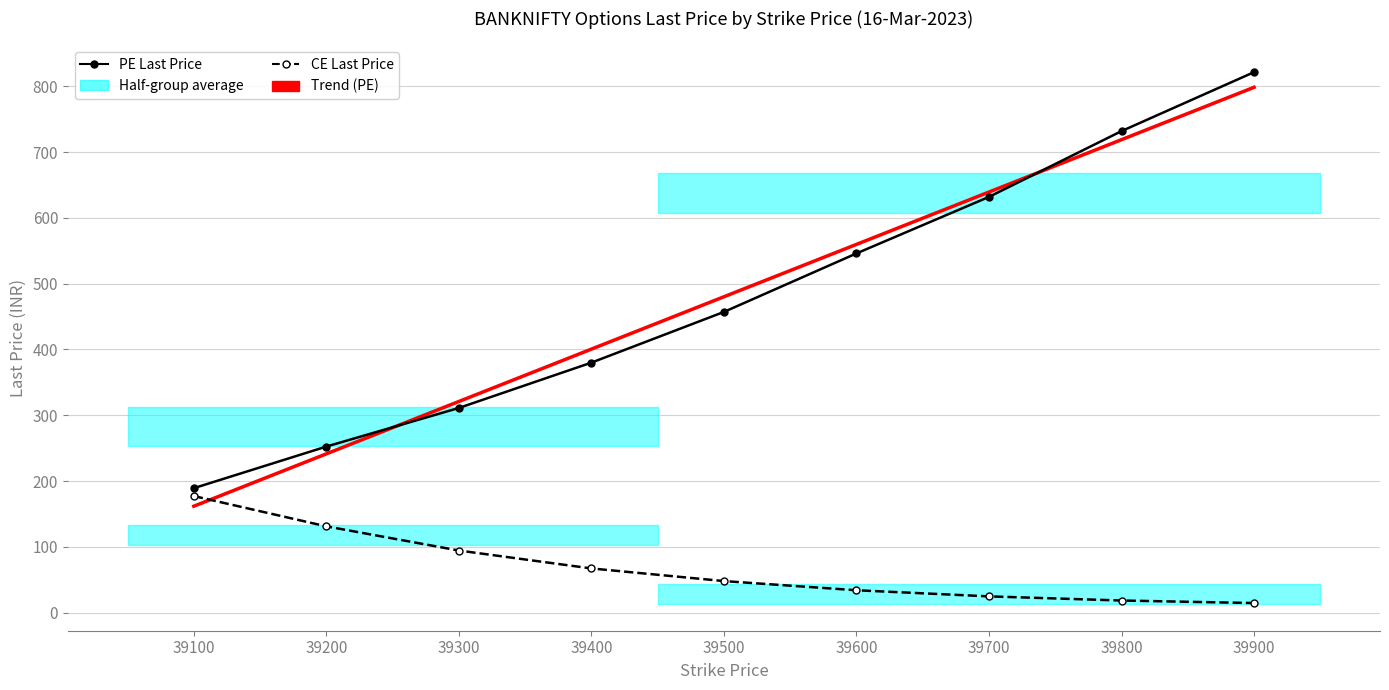

Which series has the largest total across all categories?

PE Last Price